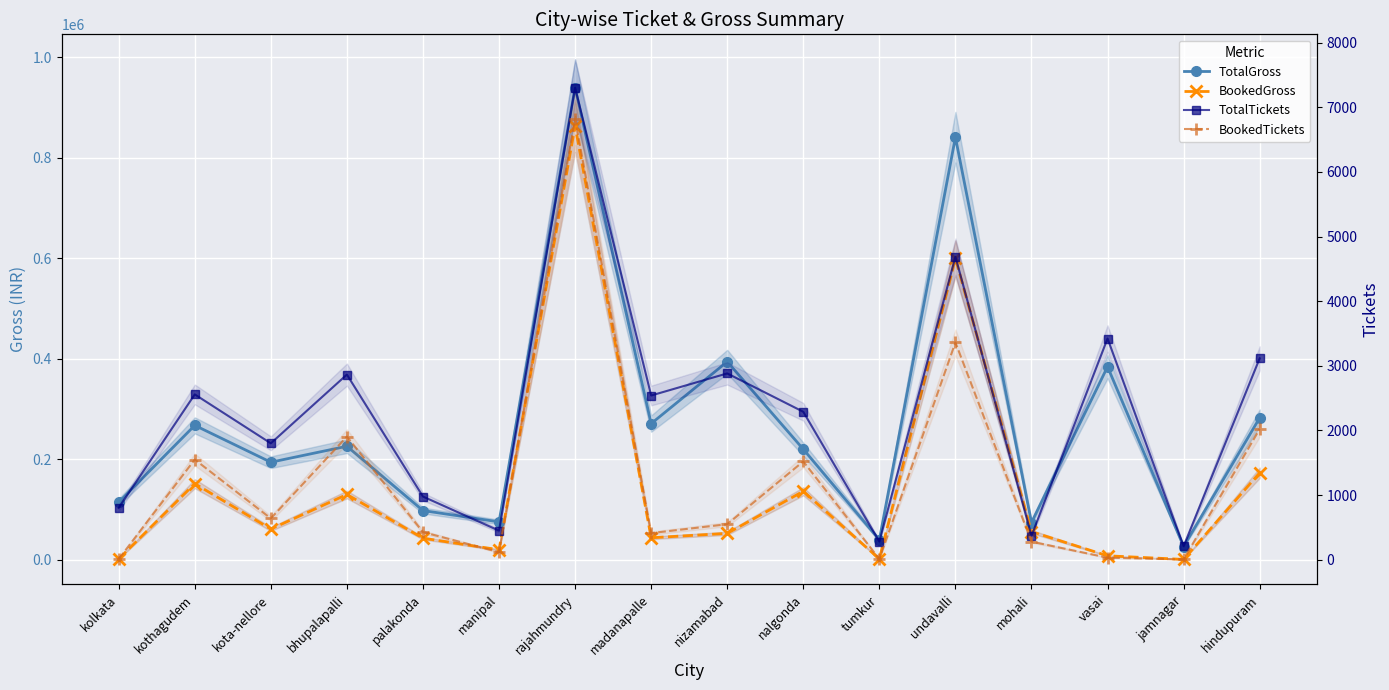

The value of BookedGross at vasai is 7533. True or false?

True